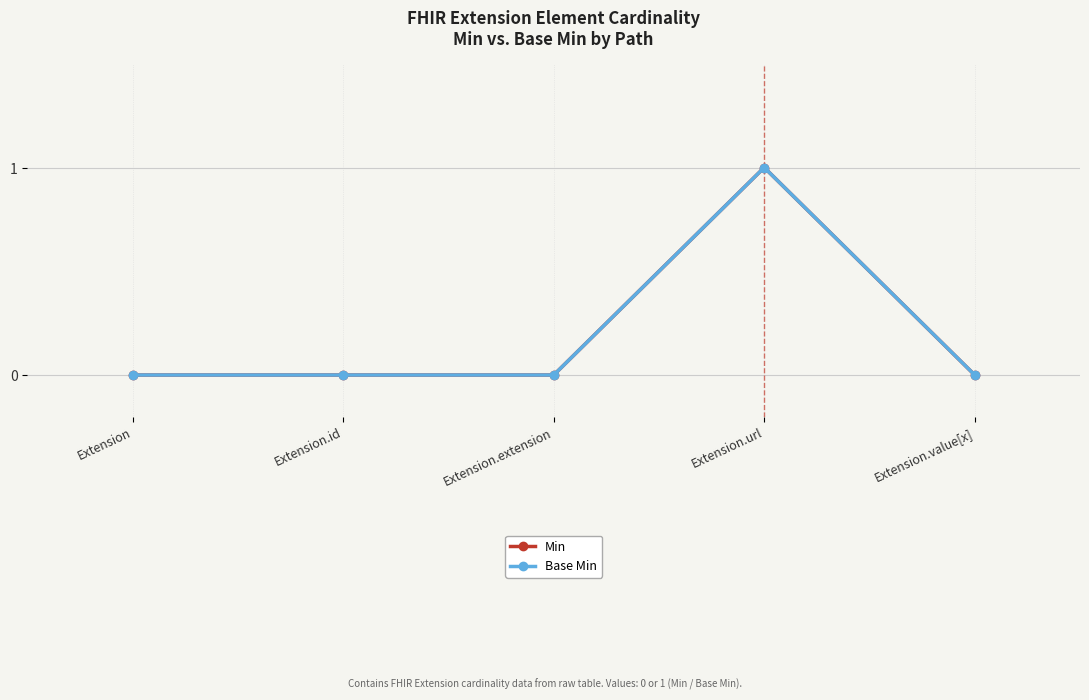

Which series has the widest spread of values?

Min